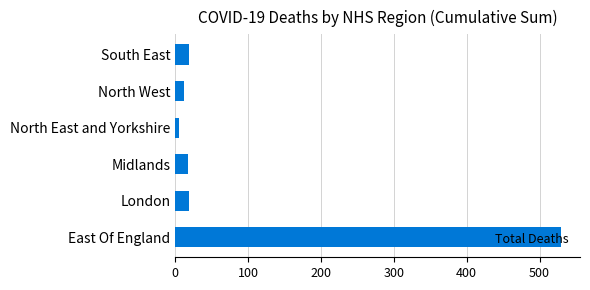

What is the difference between the maximum and minimum values?

524